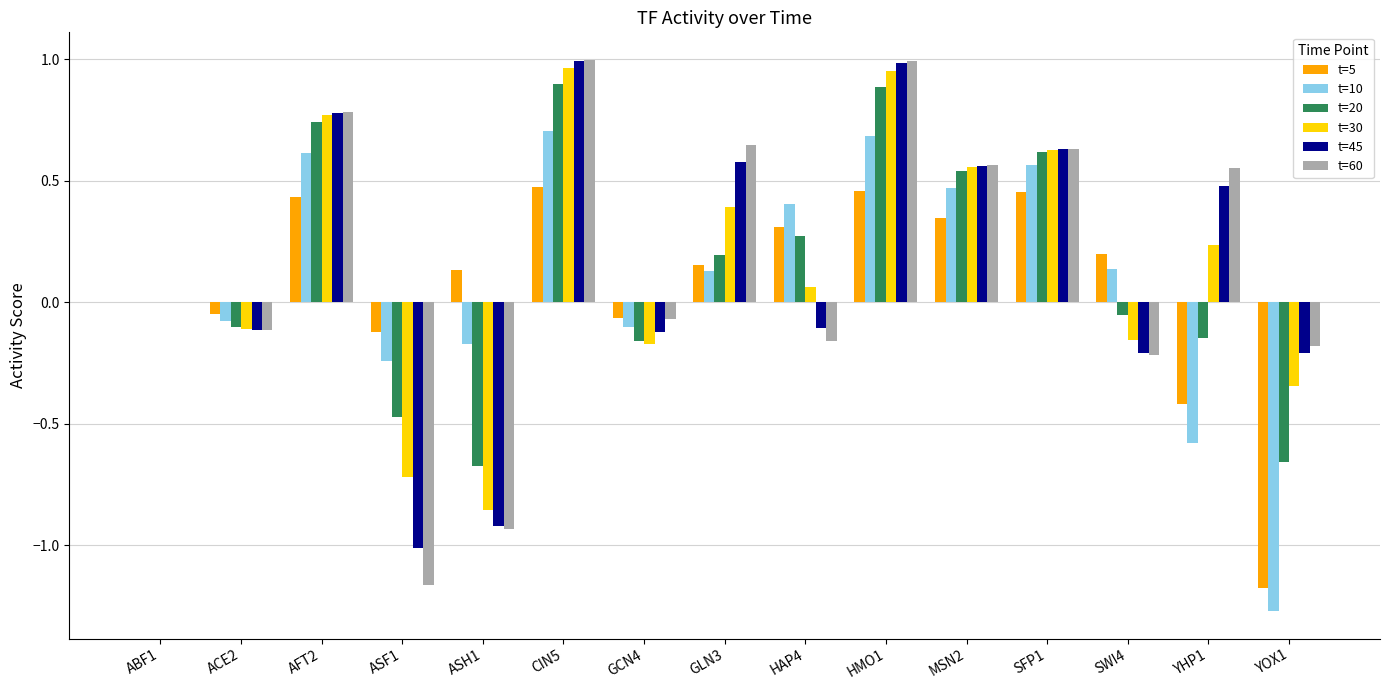

Is it true that t=20 equals 0.5 at MSN2?

True